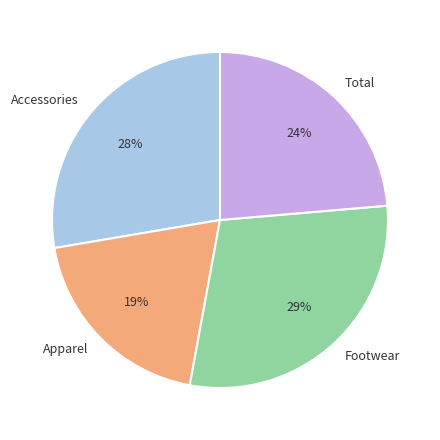

Is the sum of Footwear and Apparel greater than half?

No